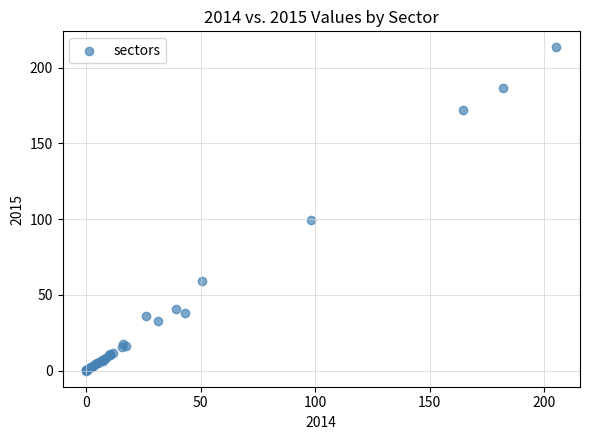

What Y value in the scatter plot is closest to 106?

99.6